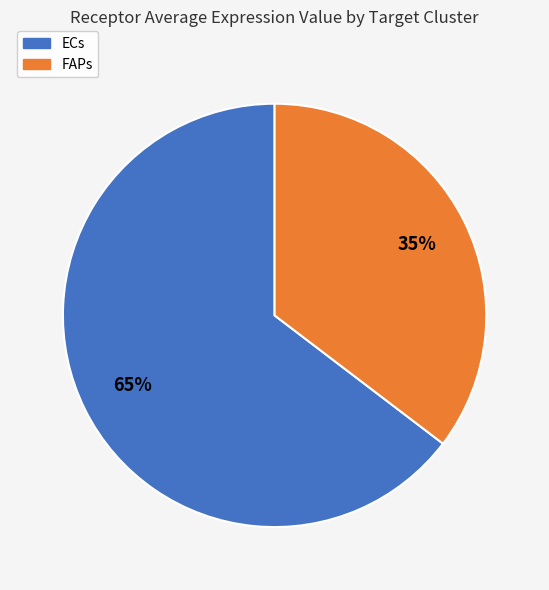

Which slice represents more than half of the pie?

ECs